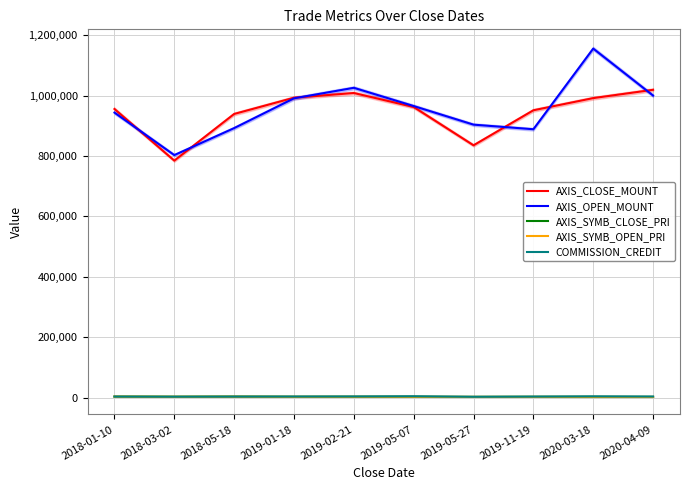

Rank the categories by AXIS_SYMB_OPEN_PRI value from lowest to highest.

2020-04-09, 2019-11-19, 2019-05-27, 2020-03-18, 2019-05-07, 2019-01-18, 2019-02-21, 2018-03-02, 2018-05-18, 2018-01-10